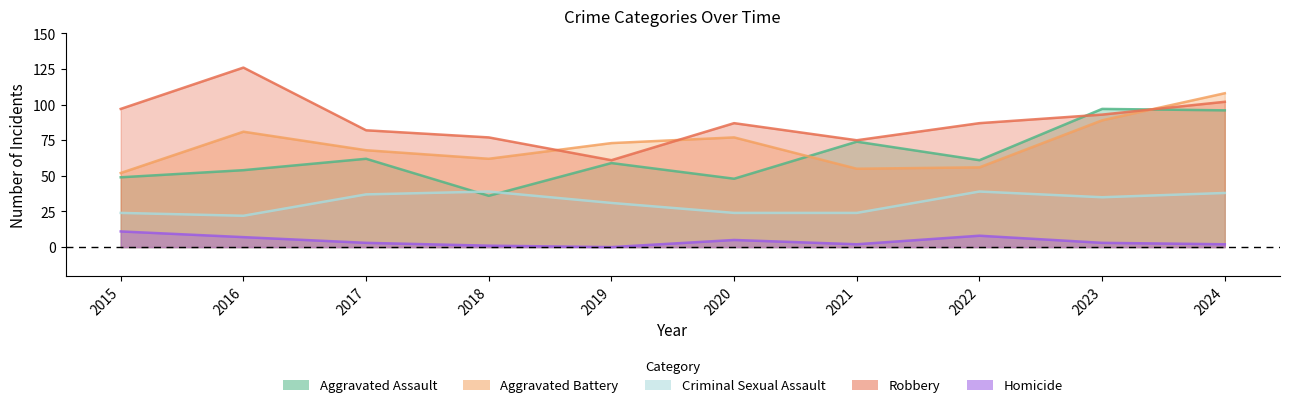

Which has a higher value, 2021 or 2016?

2021